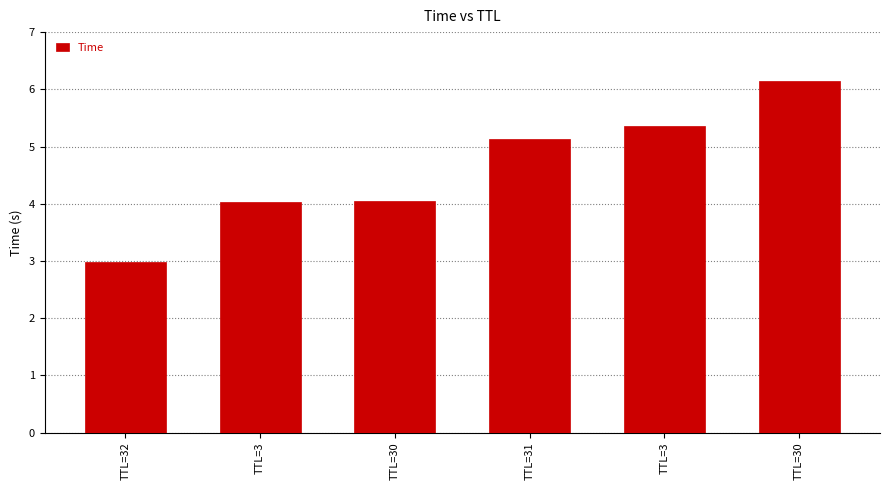

The value at TTL=30 is 4.0. True or false?

True